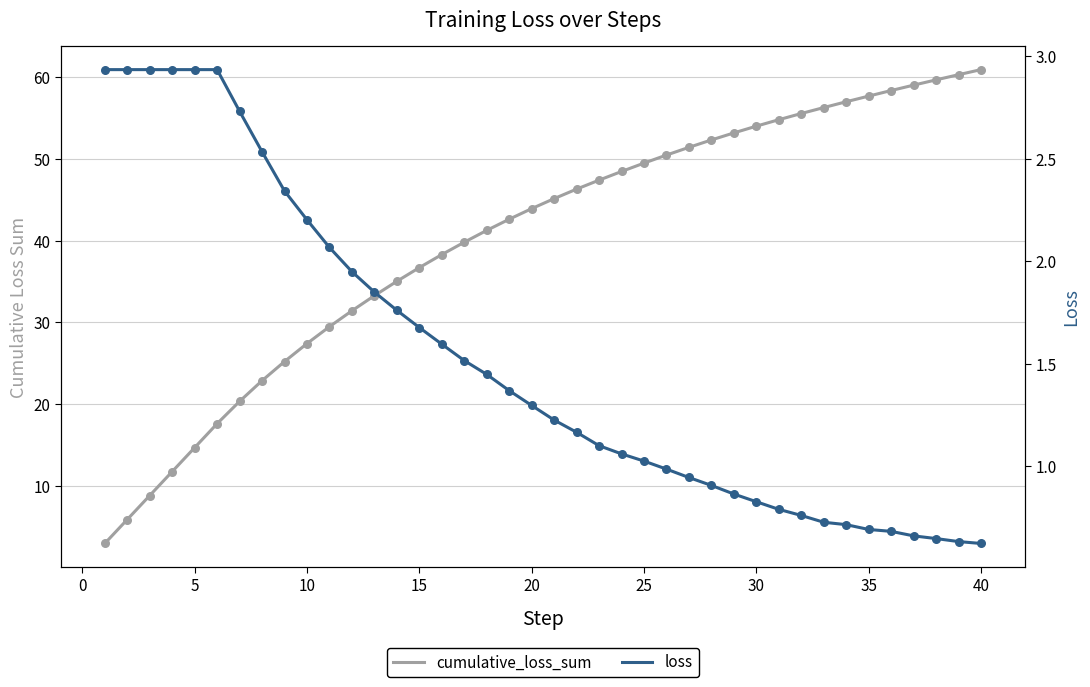

Which series has the largest Y range (max minus min)?

cumulative_loss_sum